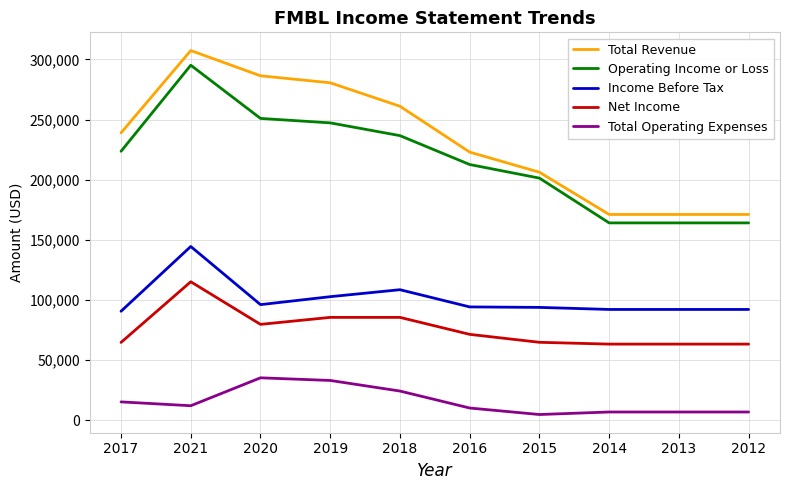

What is the difference between the second highest and second lowest values in the Net Income series?

22200